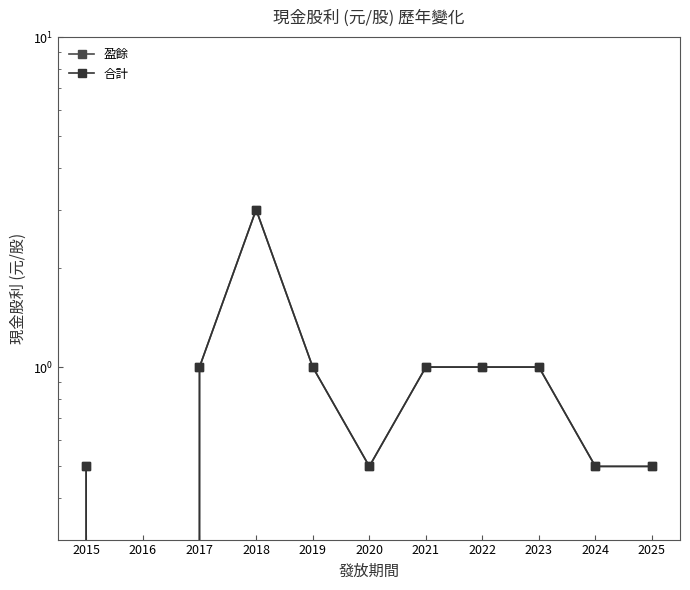

Where is the first local maximum for 盈餘?

2018